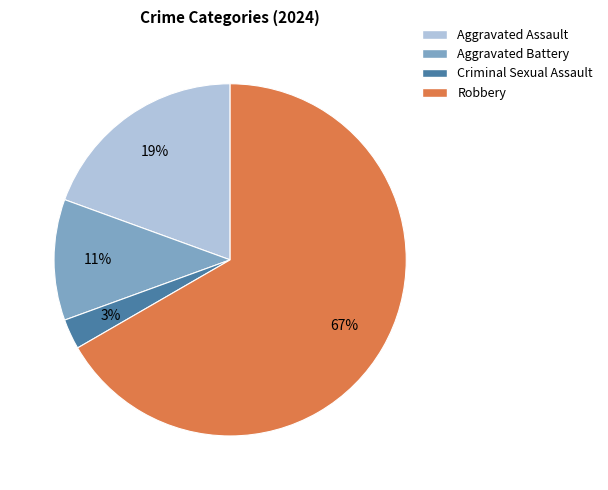

How many slices are in this pie chart?

4